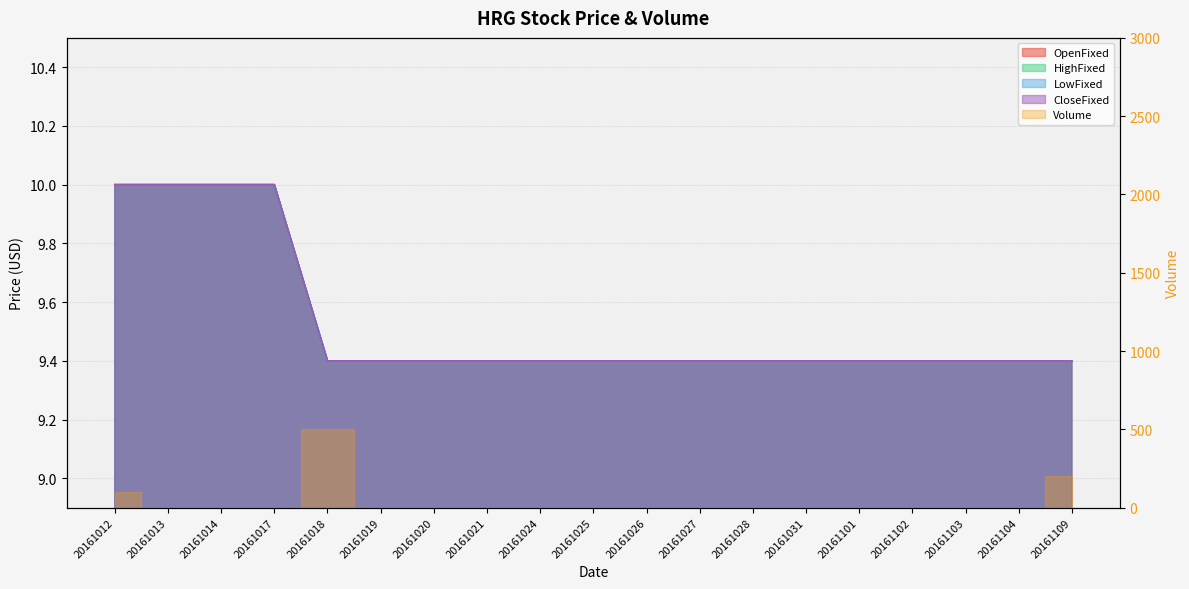

True or false: HighFixed and LowFixed intersect in this chart.

False